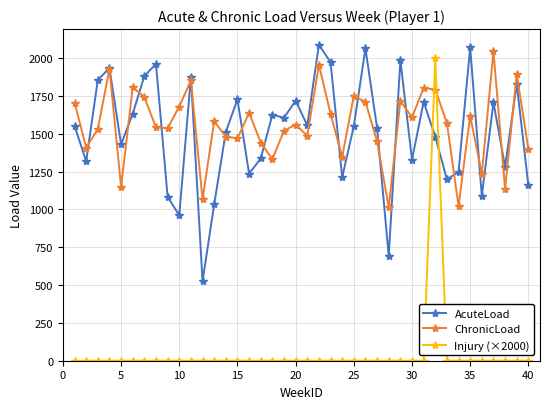

How many lines are shown in the chart?

3